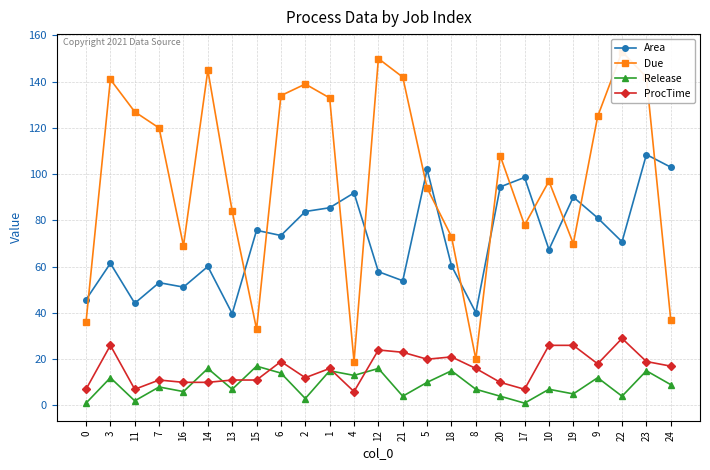

At which category does ProcTime reach its first local valley?

11